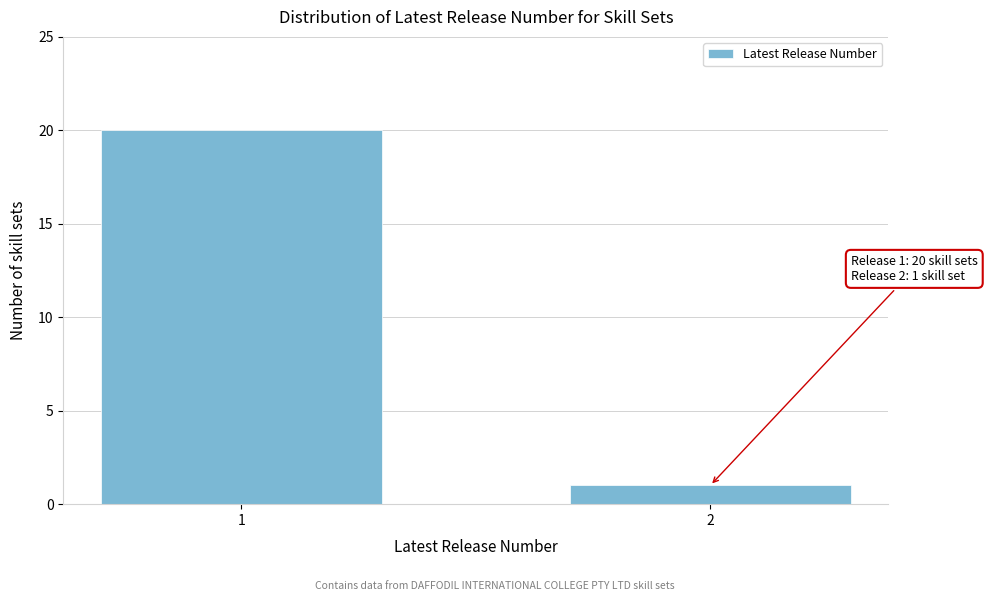

Reading right to left, extract all data points from this chart.

1	20